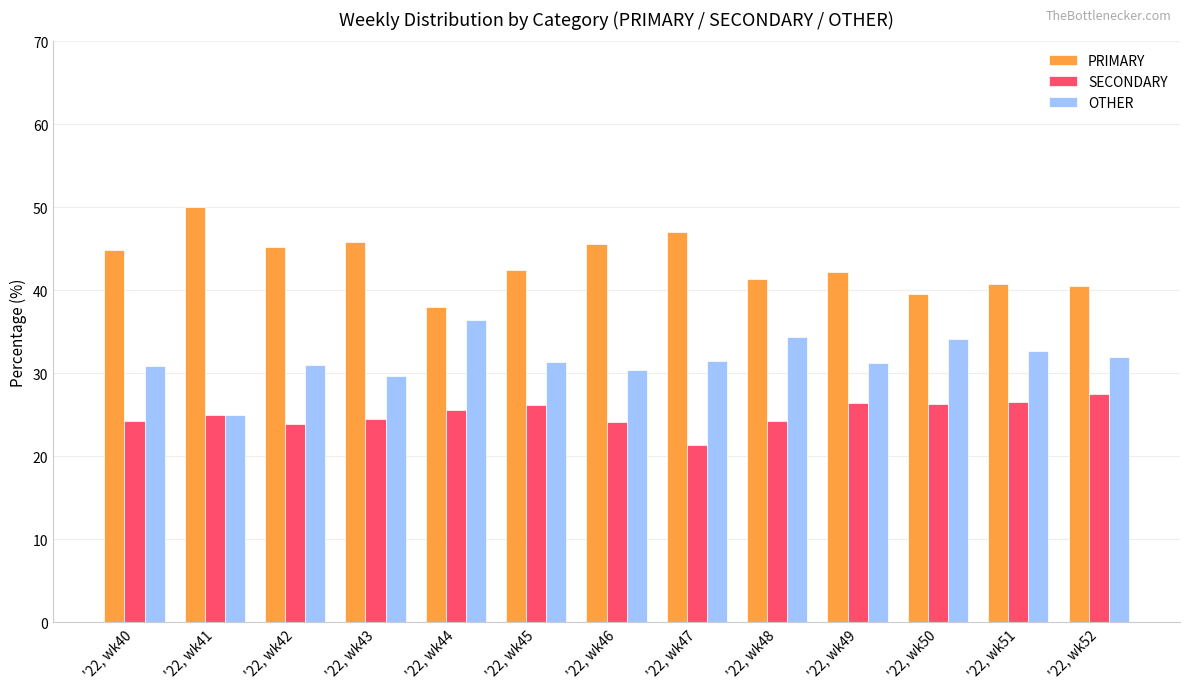

List the series in order of their peak value, lowest first.

SECONDARY, OTHER, PRIMARY